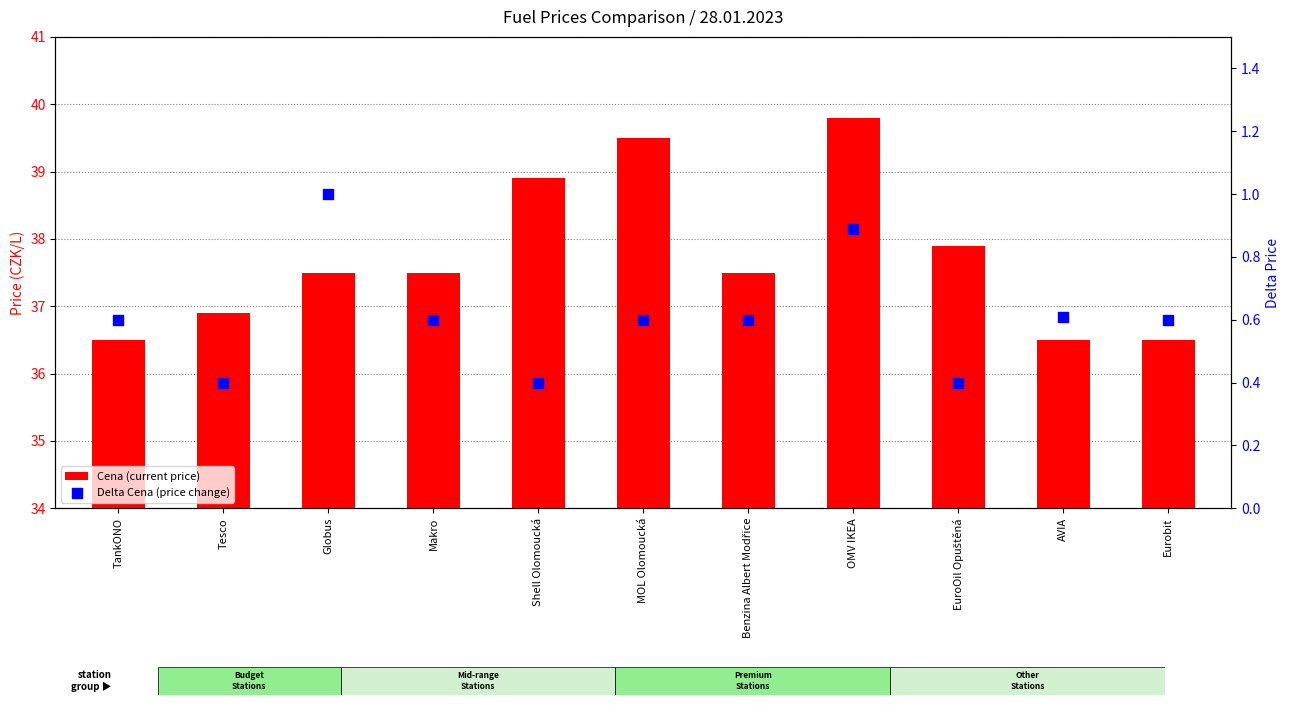

Which series contains the highest Y value?

Cena (current price)